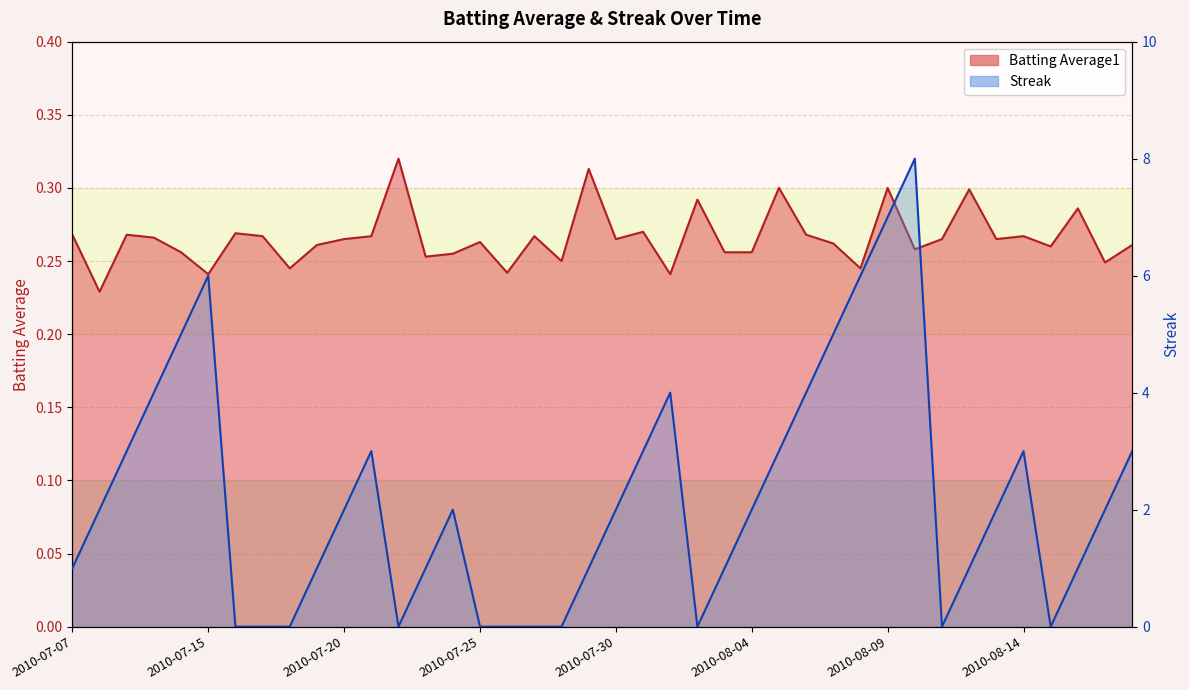

What is the label of the 7th point from the right?

2010-08-12